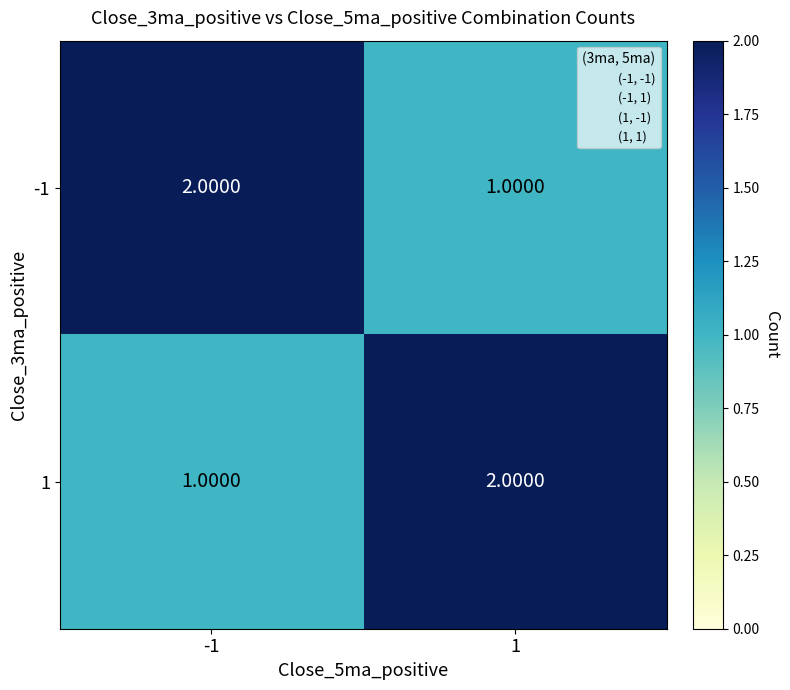

What is the sum of all 1 values?

3